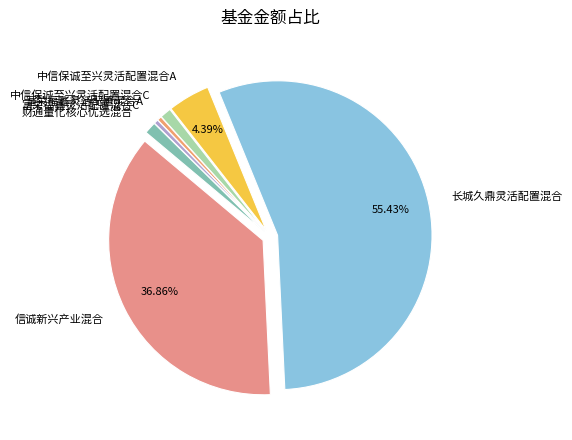

Does 长城久鼎灵活配置混合 represent more than half of the total?

Yes